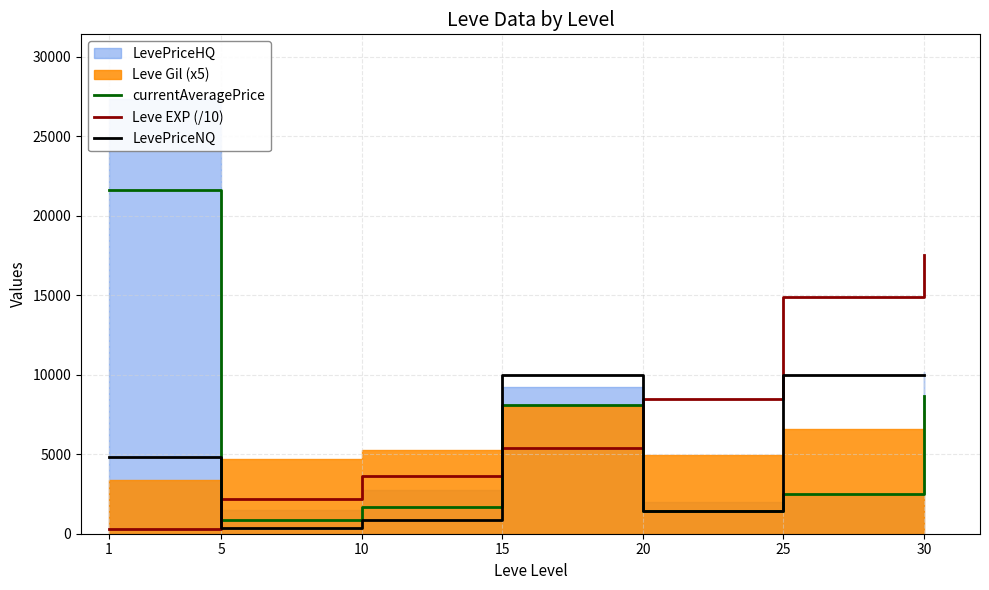

What is the maximum value for LevePriceNQ?

10000